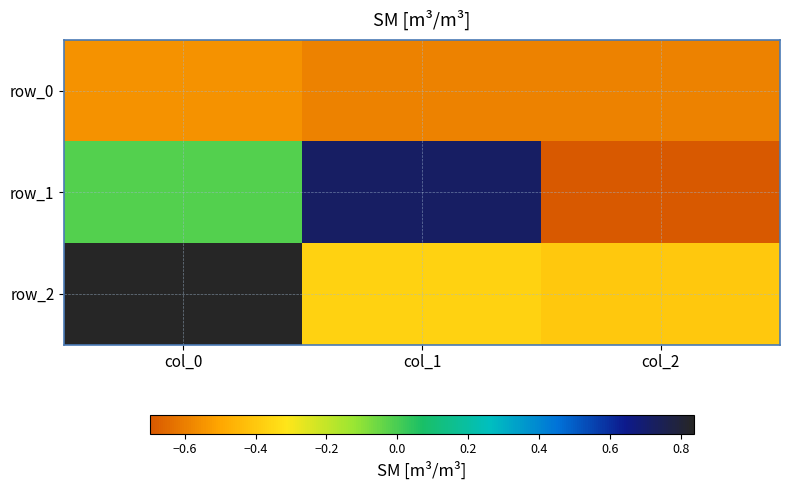

What is the maximum value for row_2?

0.8